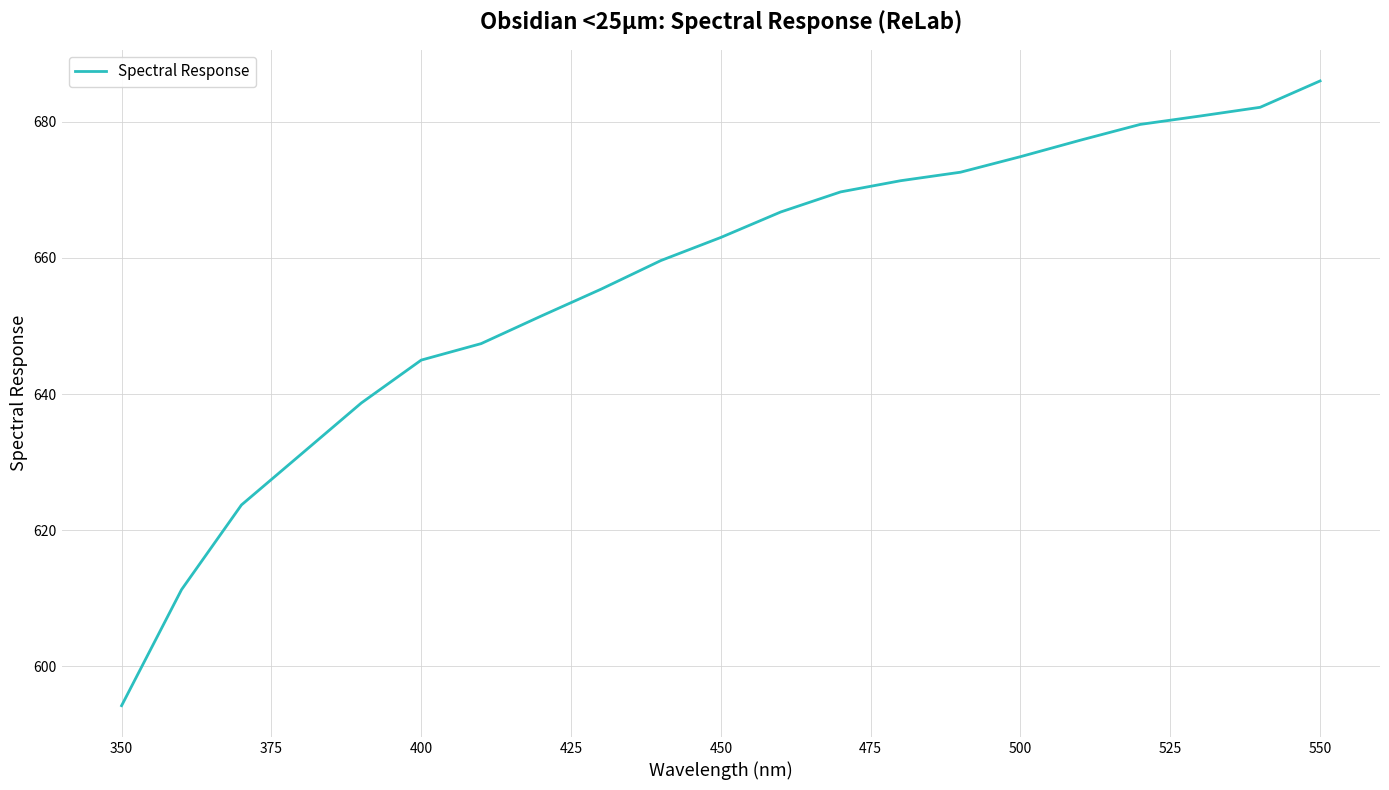

Does the chart display data point markers on the line(s)?

No